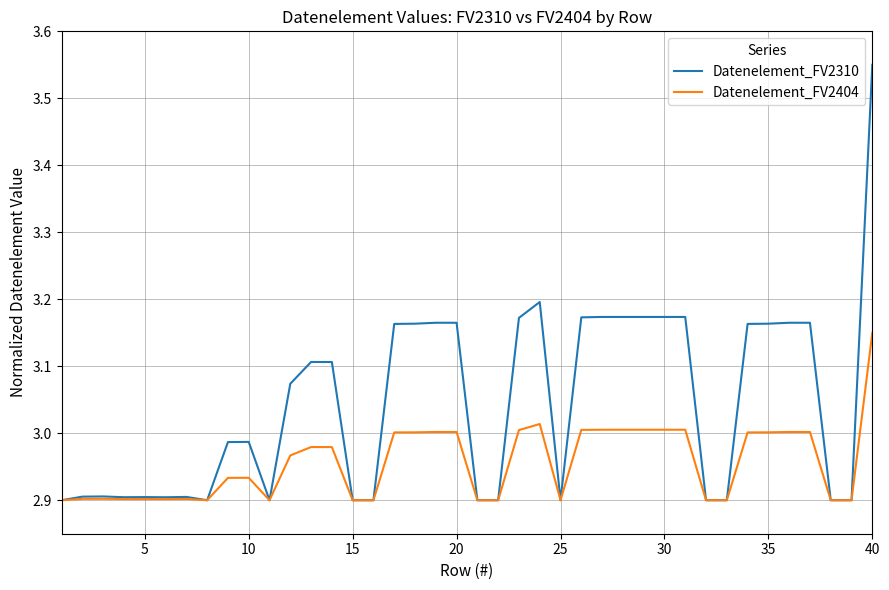

Which series has the largest total across all categories?

Datenelement_FV2310